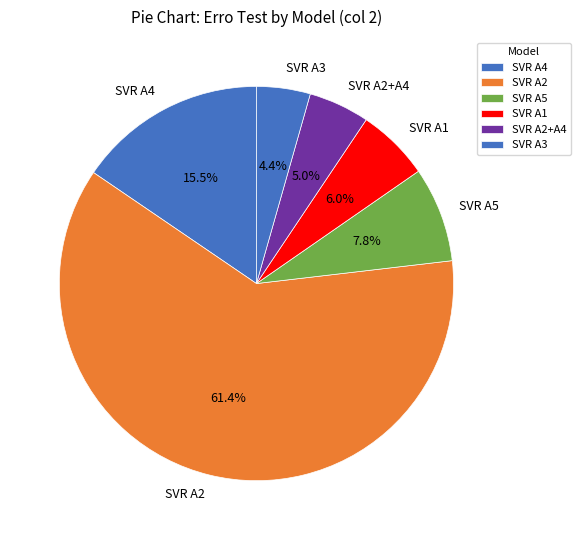

To the nearest percent, what is the combined percentage of SVR A2 and SVR A4?

77%